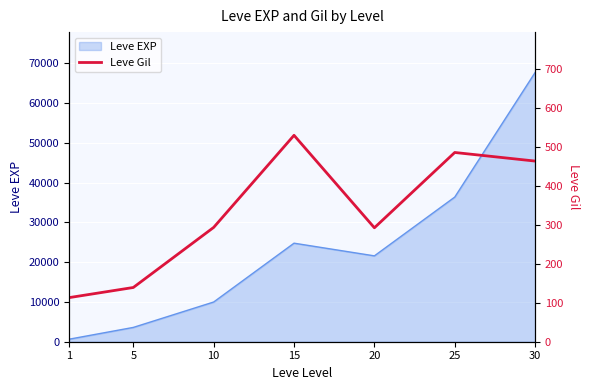

Which category has the lowest value across all series?

1